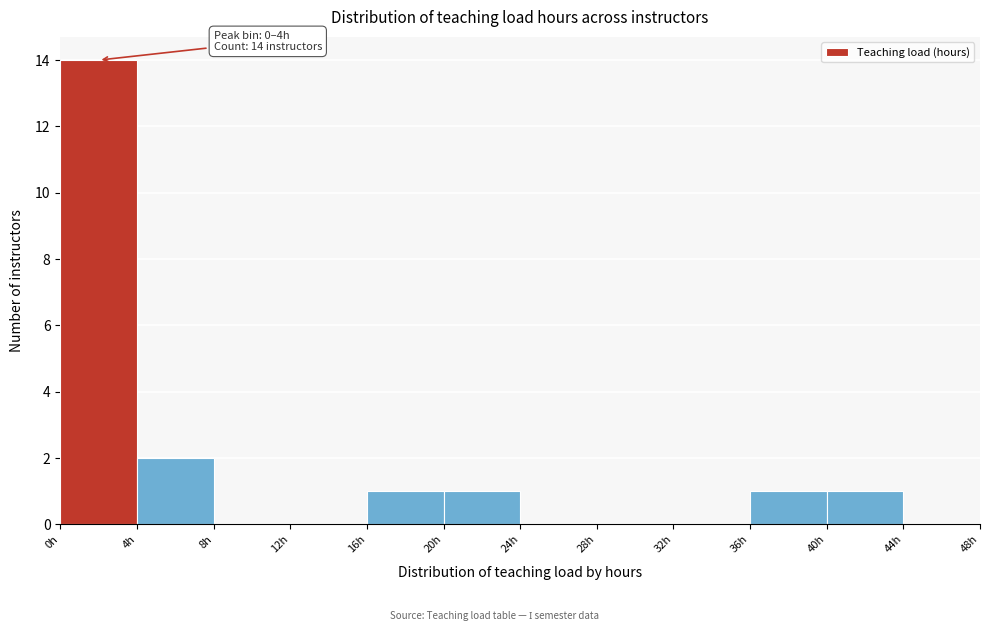

Which range on the x-axis has the tallest bar?

0 to 4